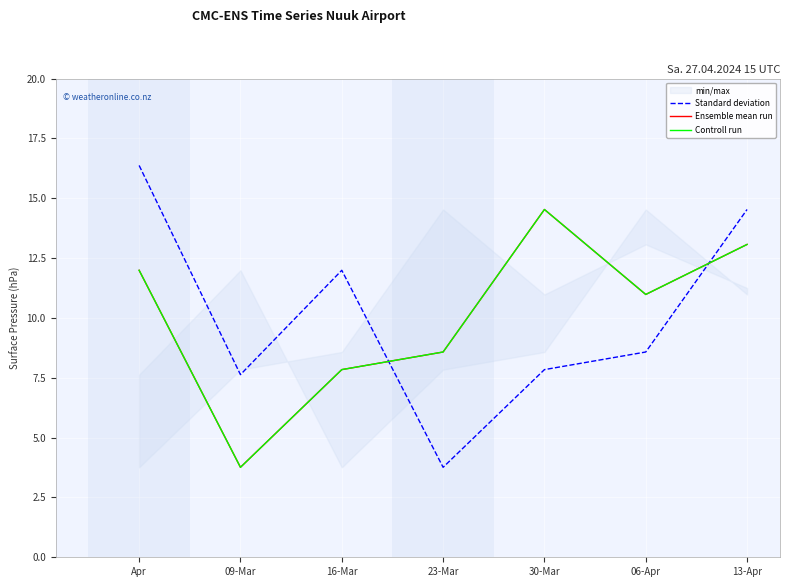

What is the minimum value shown in the chart?

3.8